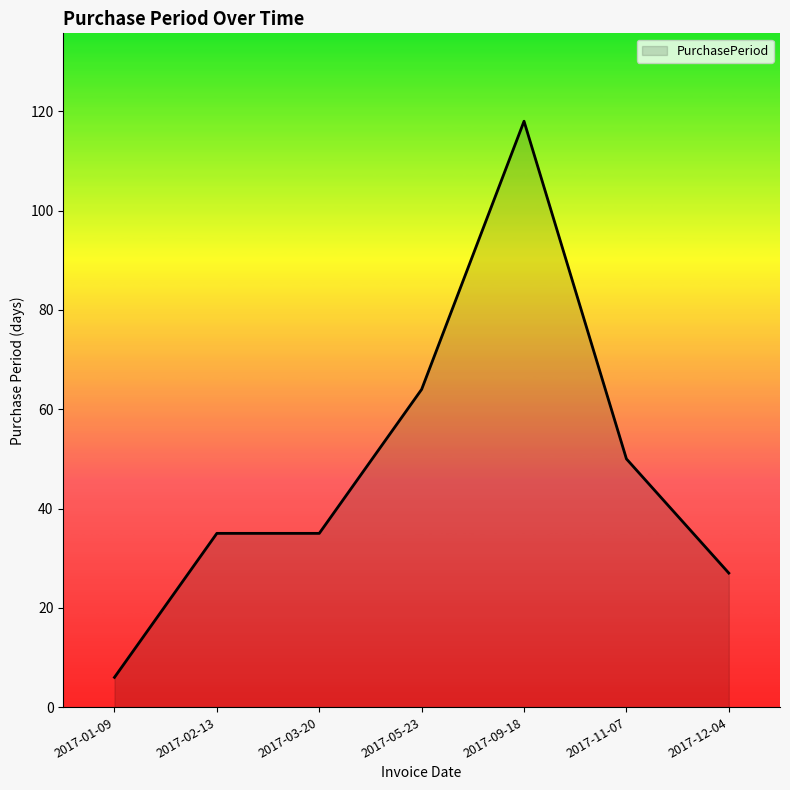

Which label corresponds to the smallest value in the chart?

2017-01-09